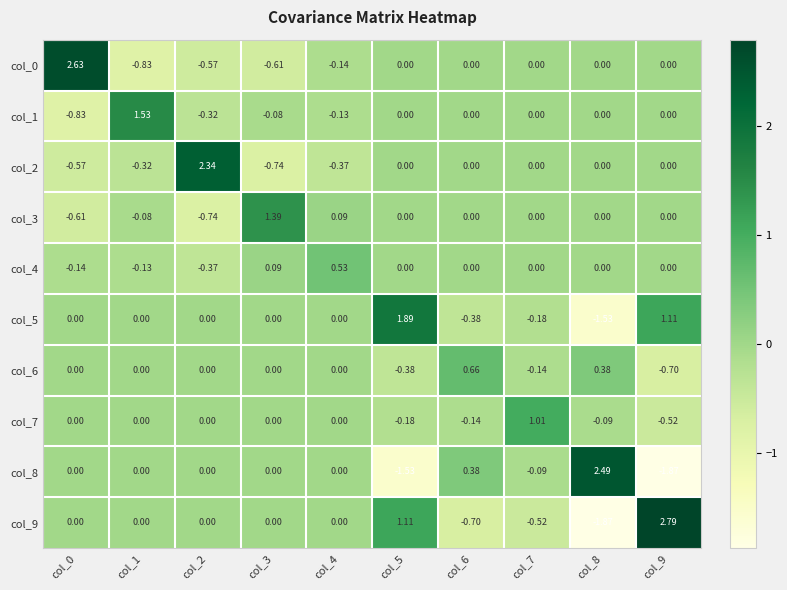

Is the value of col_0 at col_2 greater than the value of col_4 at col_8?

No